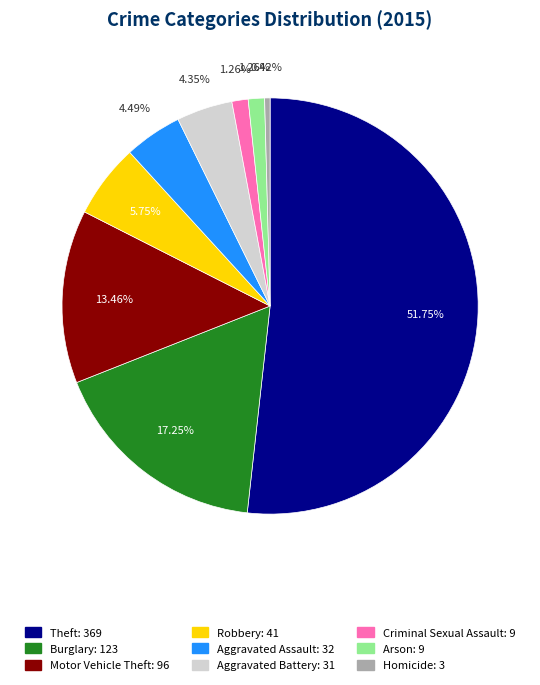

What is the ratio of the value at Criminal Sexual Assault to the value at Aggravated Assault?

0.3